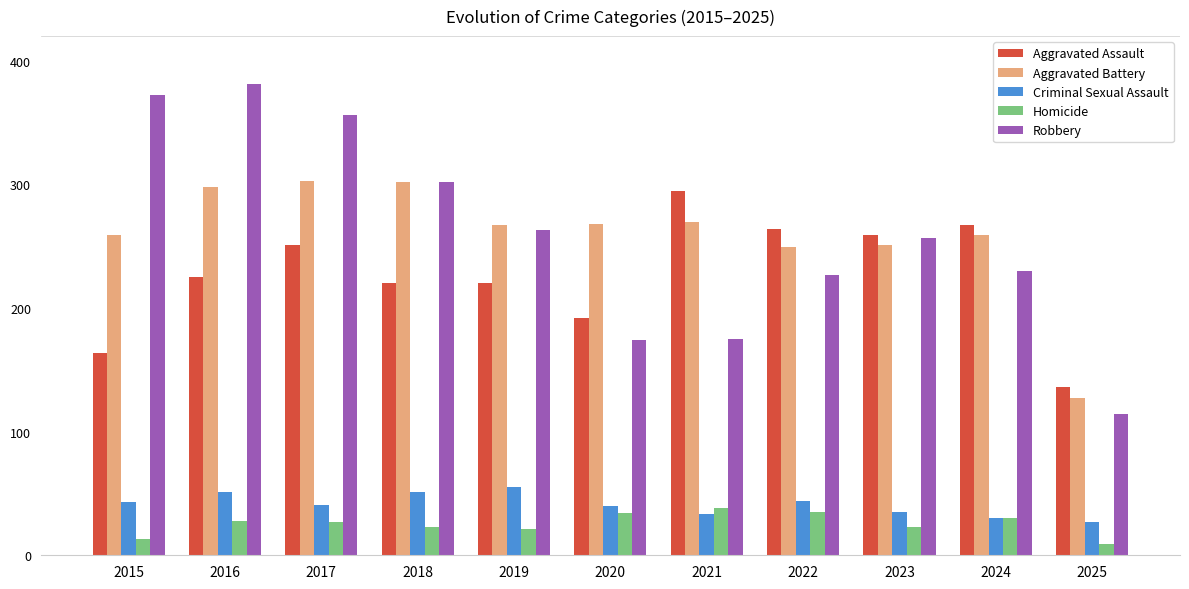

At 2017, list the series in order from largest to smallest.

Robbery, Aggravated Battery, Aggravated Assault, Criminal Sexual Assault, Homicide